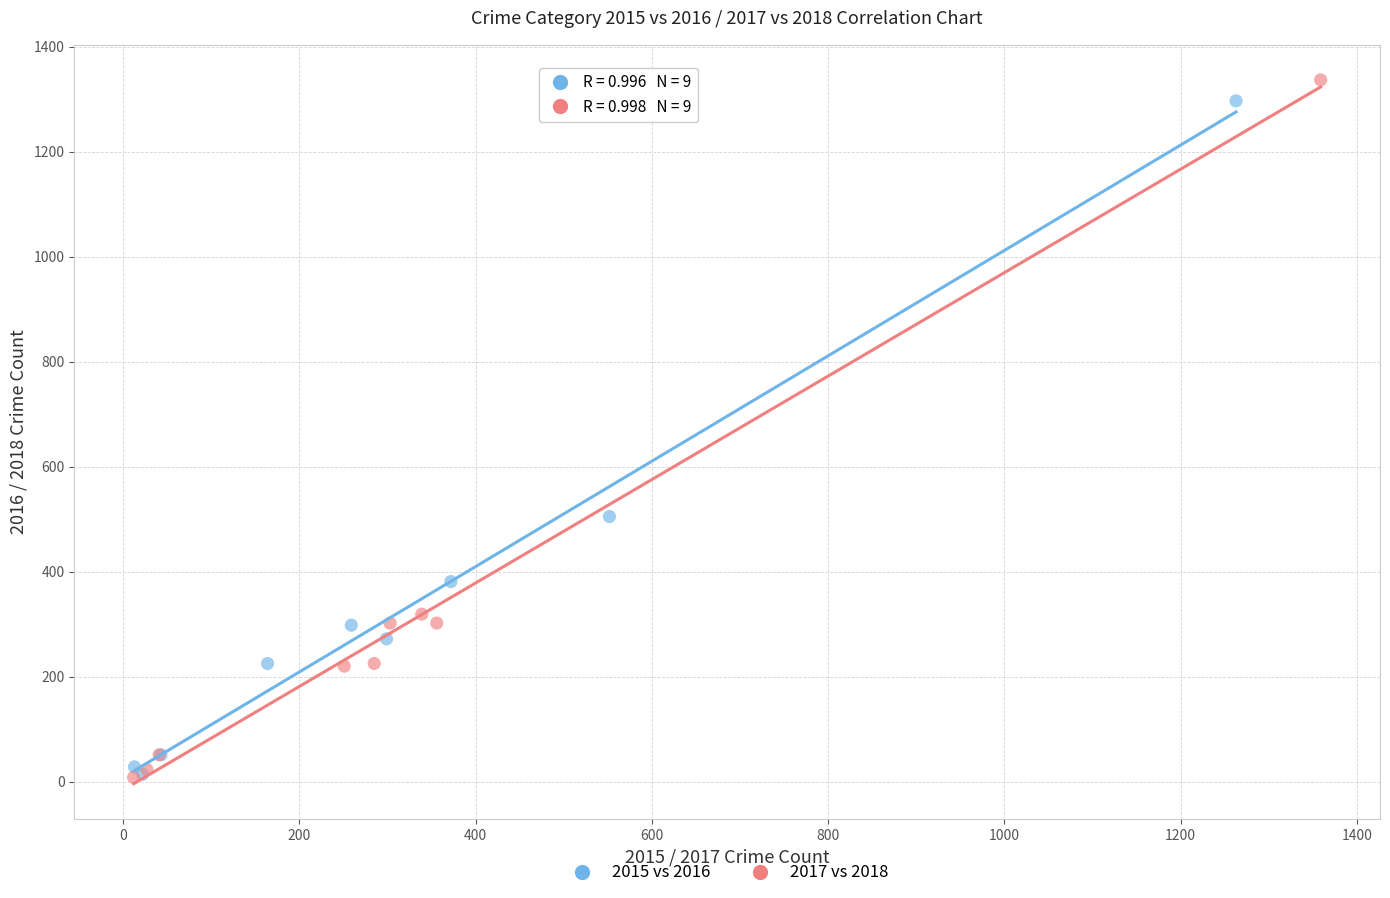

What are all the series names shown in the legend?

2015 vs 2016, 2017 vs 2018